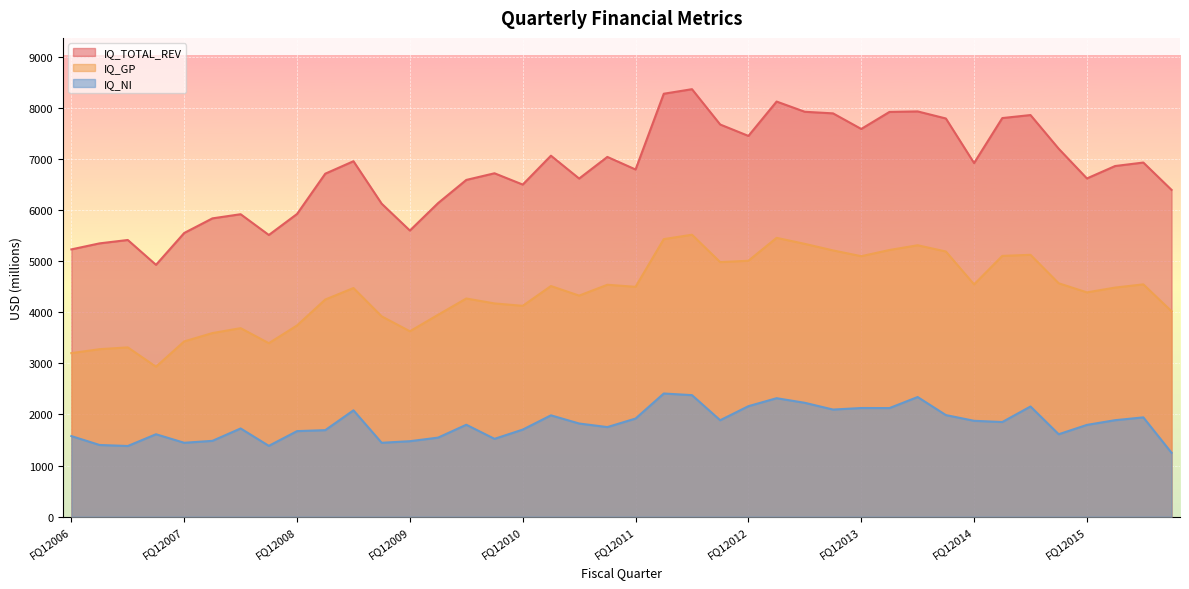

What is the difference between the maximum and second lowest values in the IQ_TOTAL_REV series?

3134.0